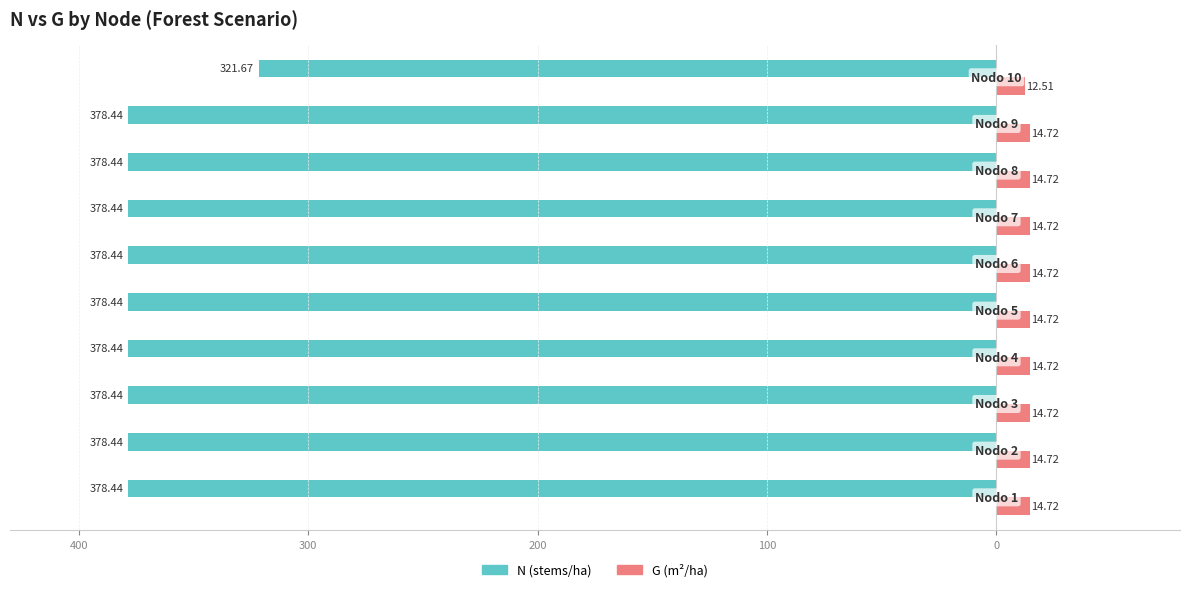

What is the average value of the G (m²/ha) series?

14.5